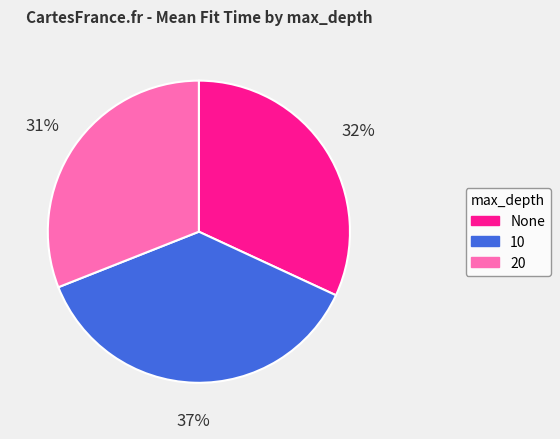

Is the sum of 20 and None greater than half?

Yes